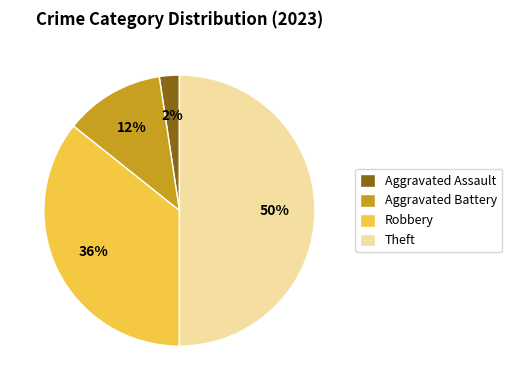

Rank the categories by value from highest to lowest.

Theft, Robbery, Aggravated Battery, Aggravated Assault